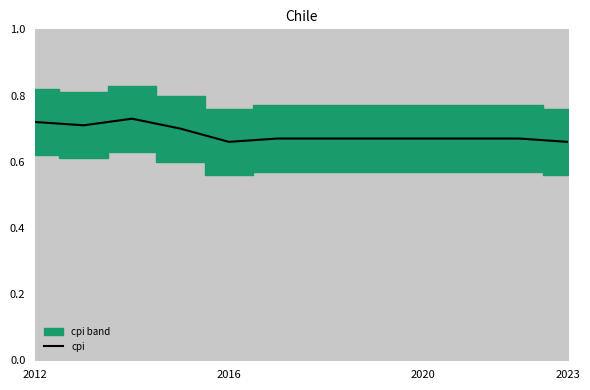

Count the values in the range 0 to 1.

12